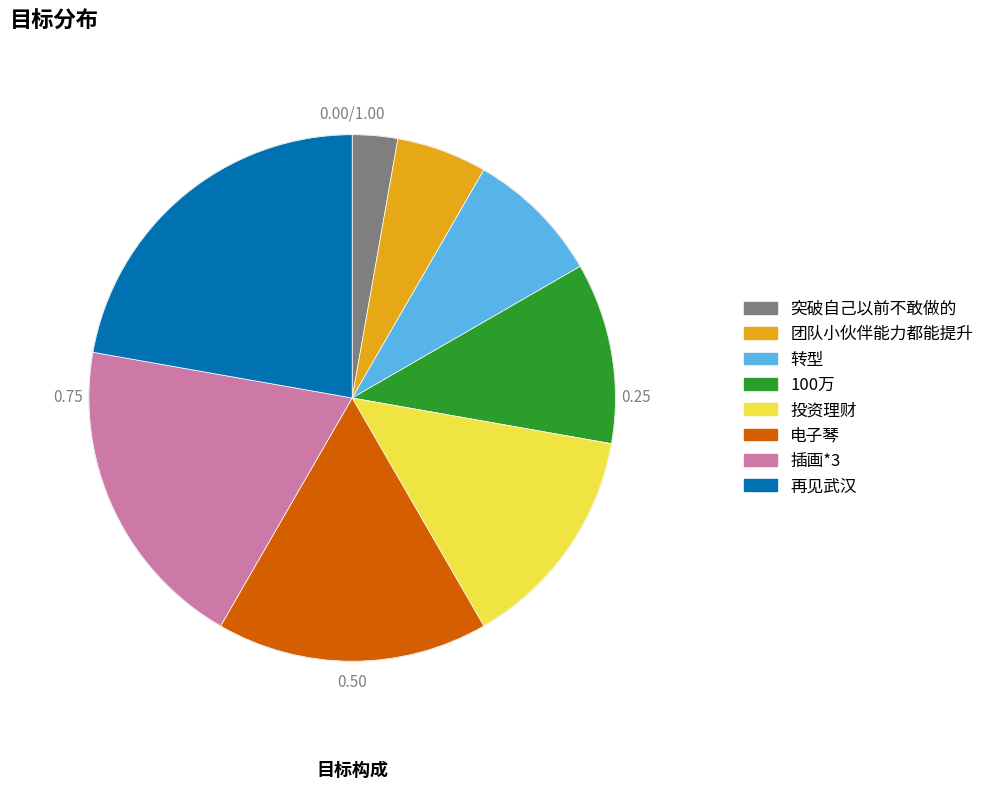

How many segments does this pie chart have?

8